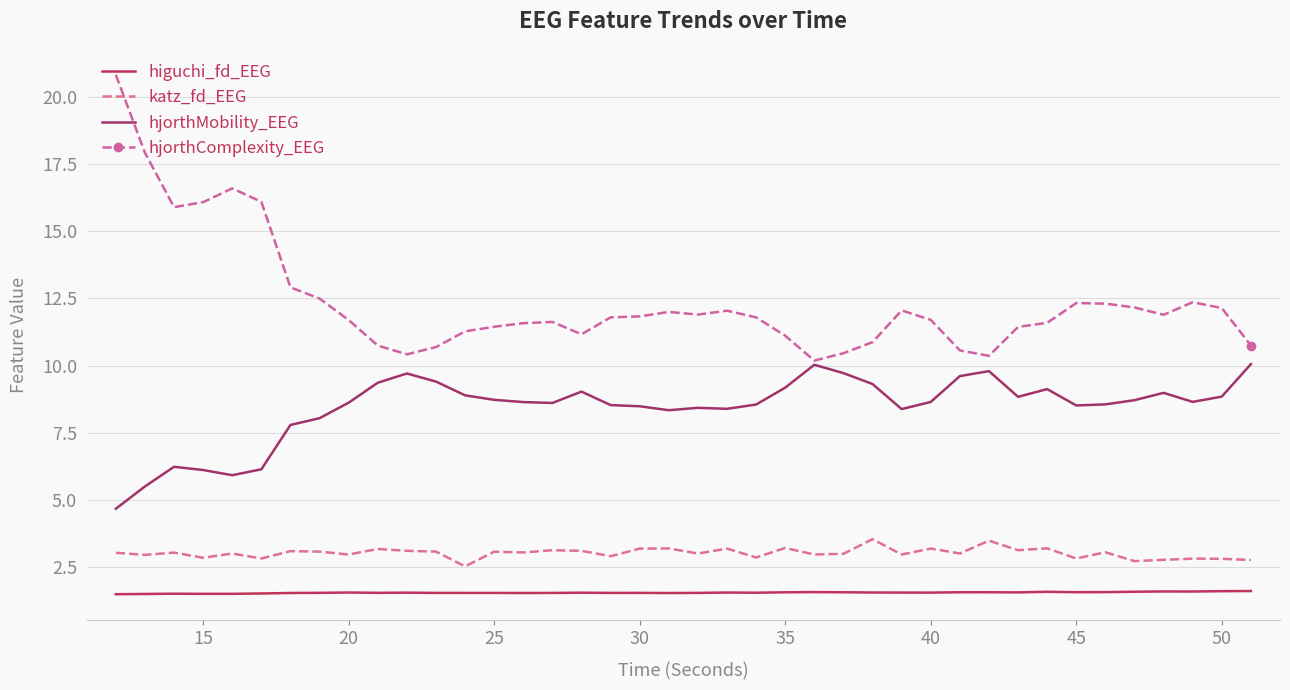

Which series has the largest total across all categories?

hjorthComplexity_EEG